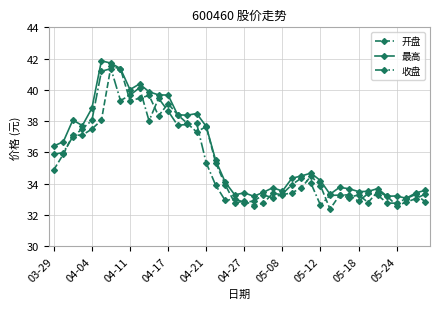

How many series are shown in this chart?

3